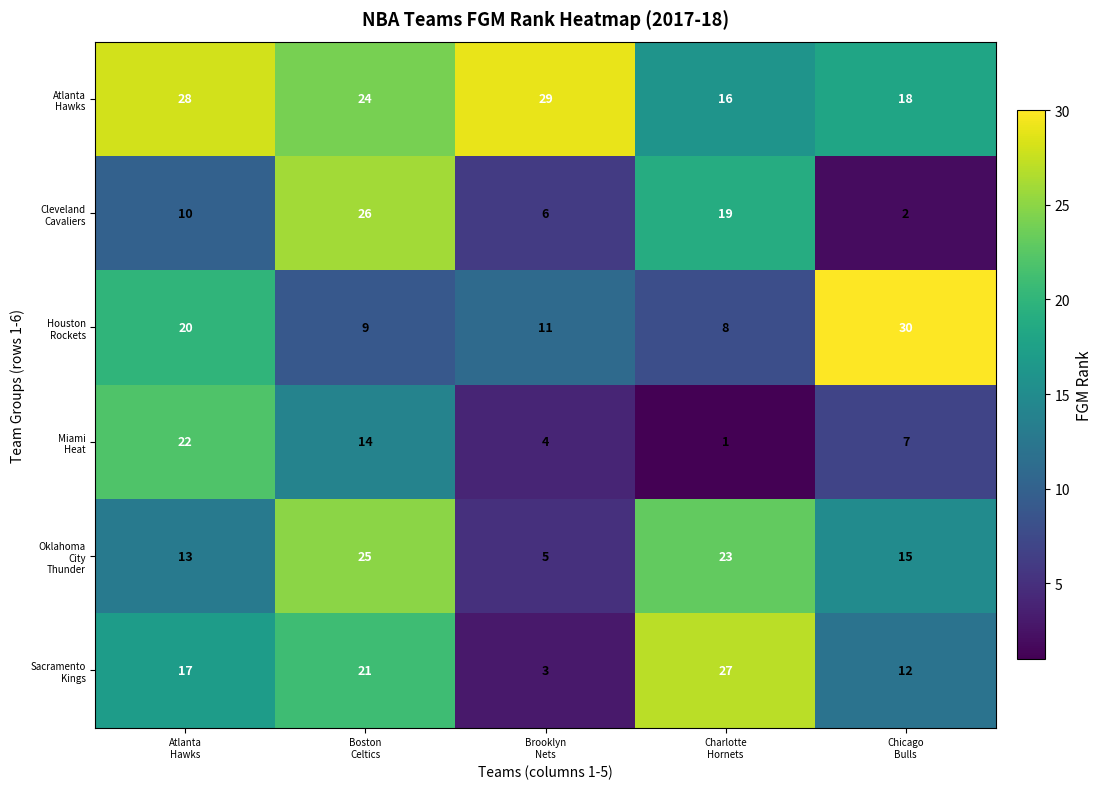

What is the greatest value displayed?

30